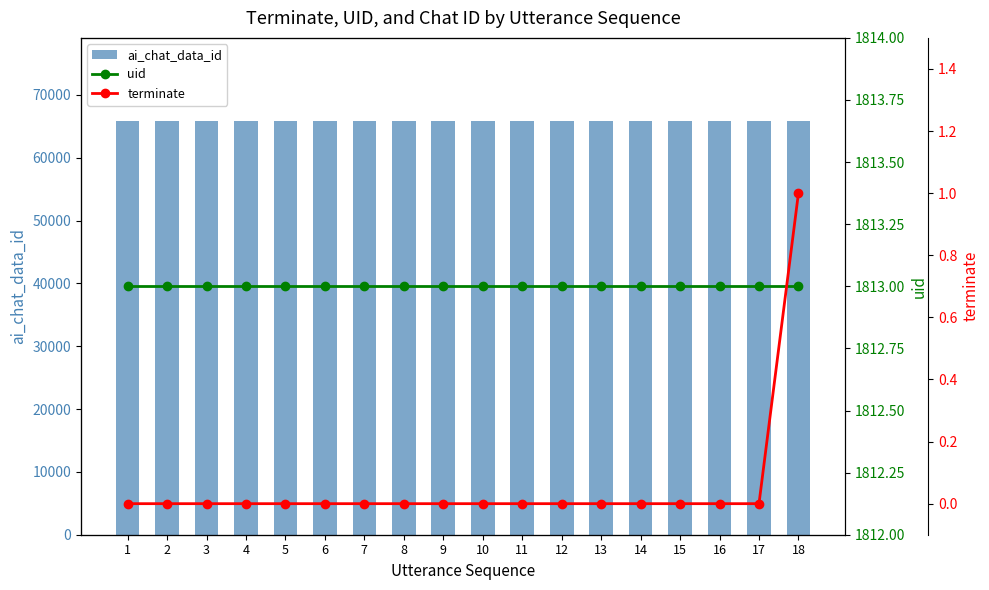

How many groups of bars are there?

18